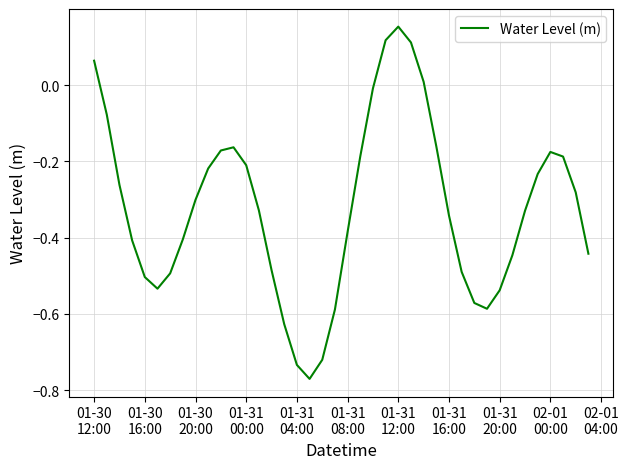

Count the number of values greater than 0.

5